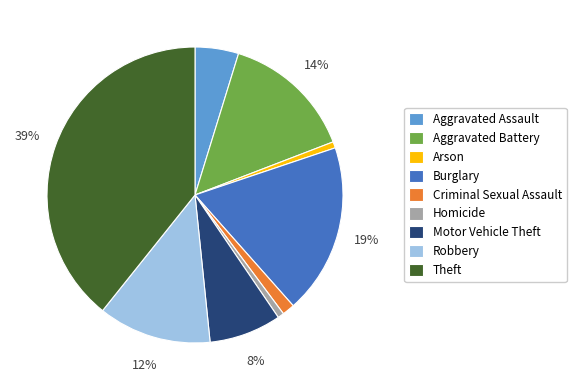

To the nearest percent, what is the average slice percentage?

11%